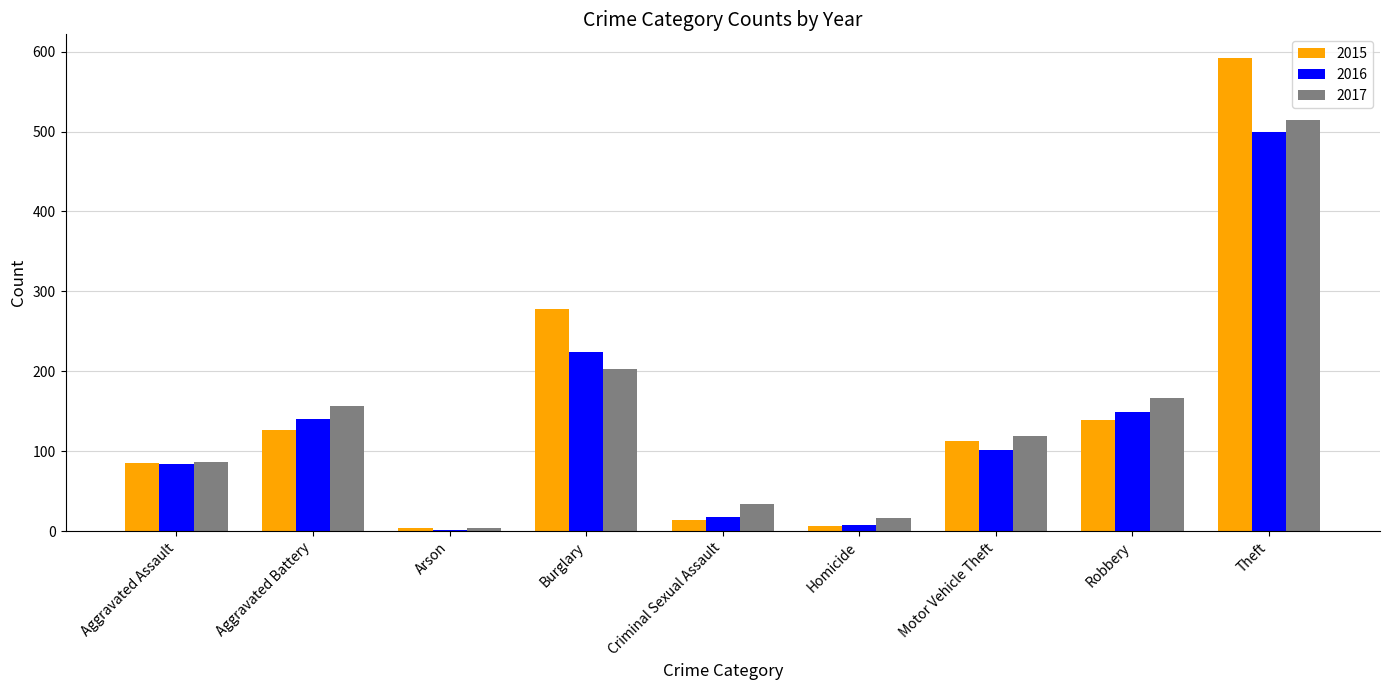

What is the label of the 9th bar from the right?

Aggravated Assault